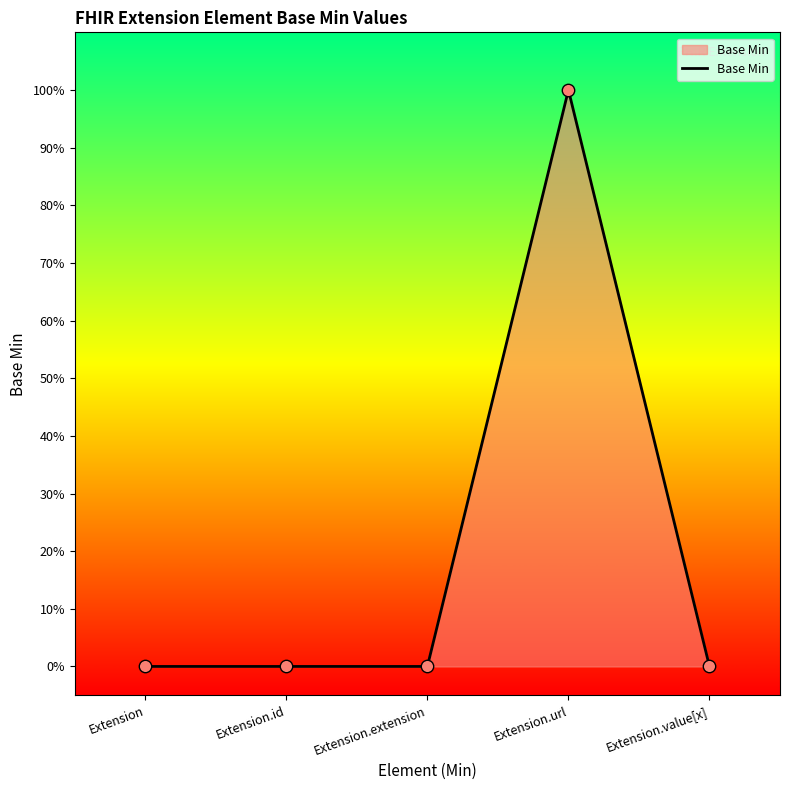

What is the change in value from Extension to Extension.url?

+1